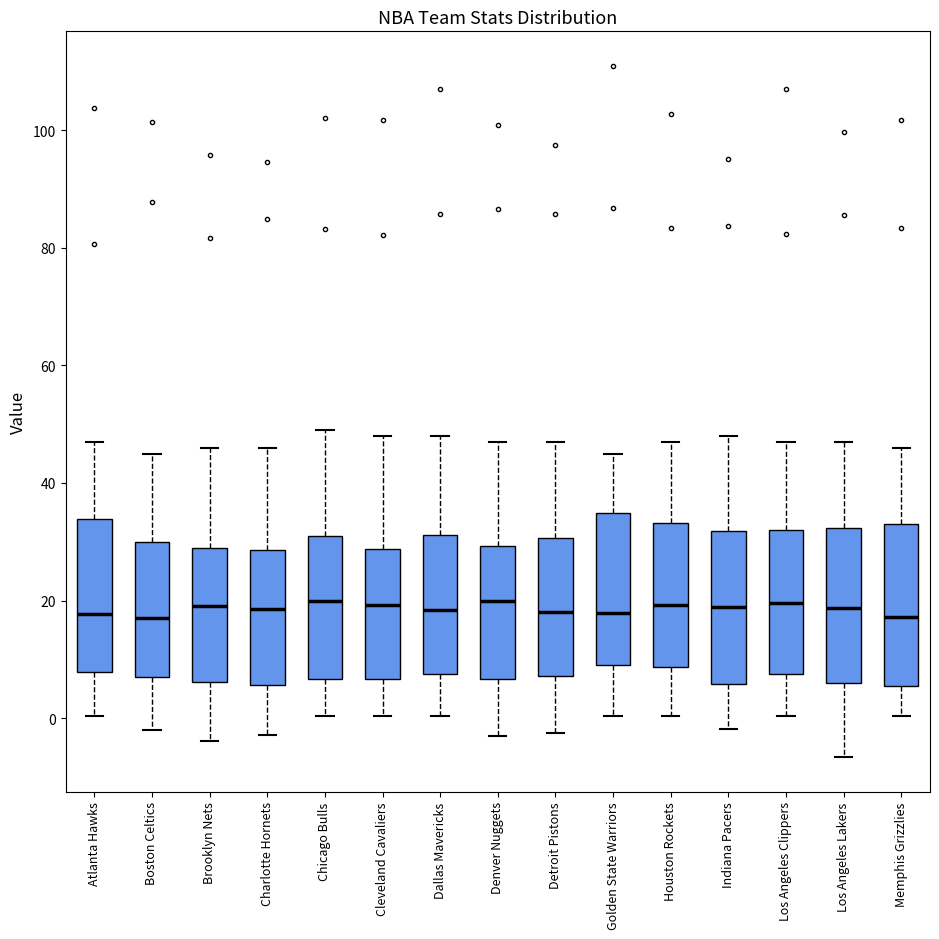

Where does the lower whisker of the box for Indiana Pacers end on the y-axis? The values are not printed on the chart, so give them approximately, as read against the axis.

-2